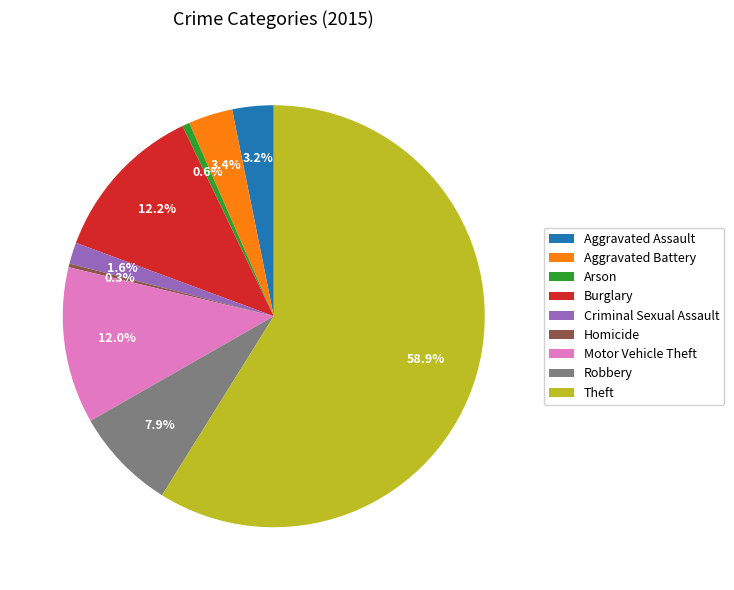

What portion of the pie excludes Criminal Sexual Assault?

98.4%